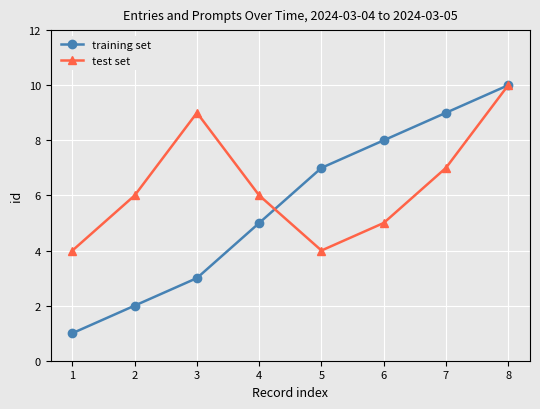

What are all the series names shown in the legend?

training set, test set